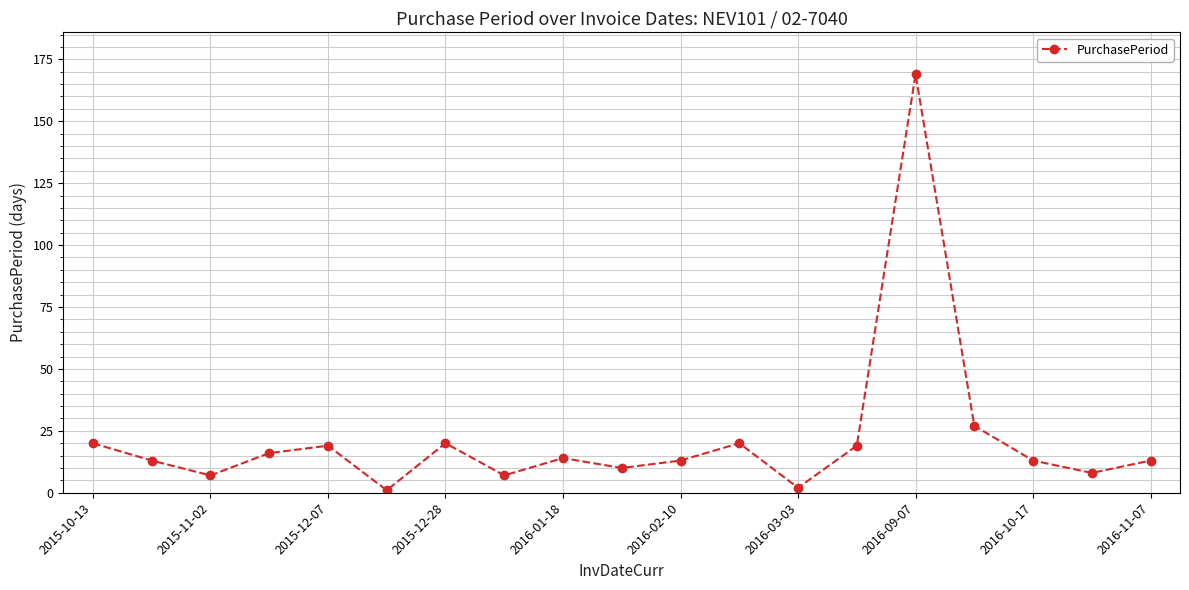

What is the maximum value shown in the chart?

169